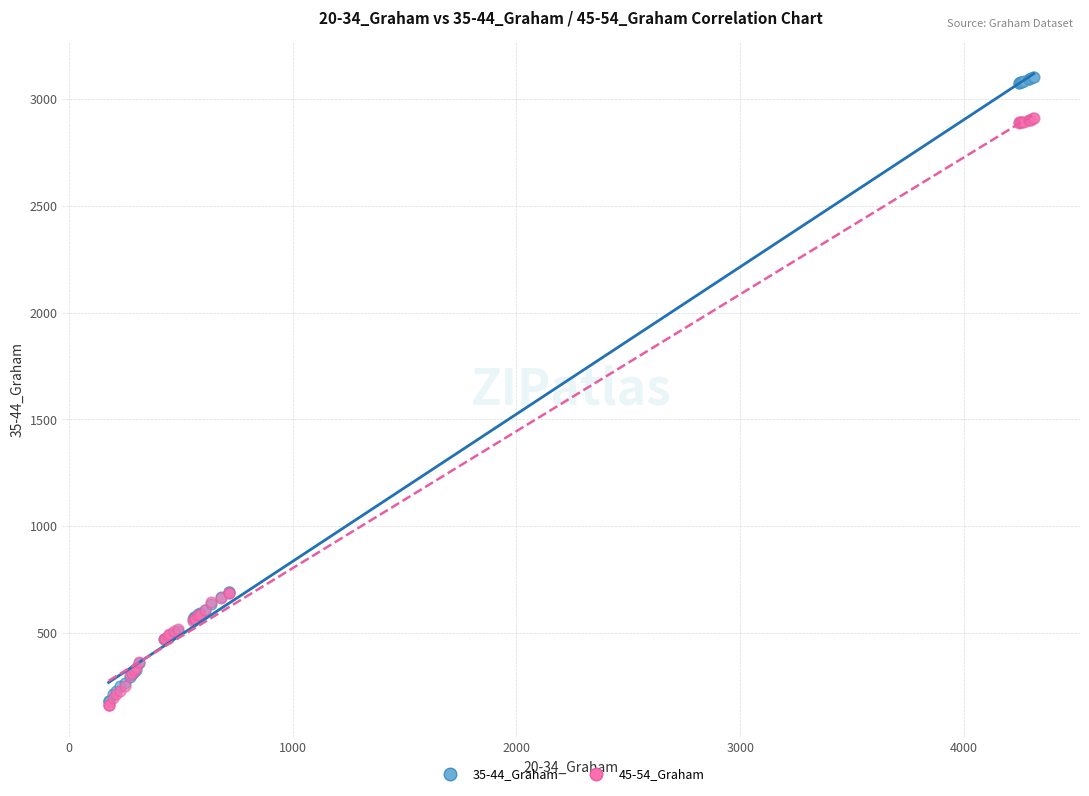

Which series contains the highest Y value?

35-44_Graham